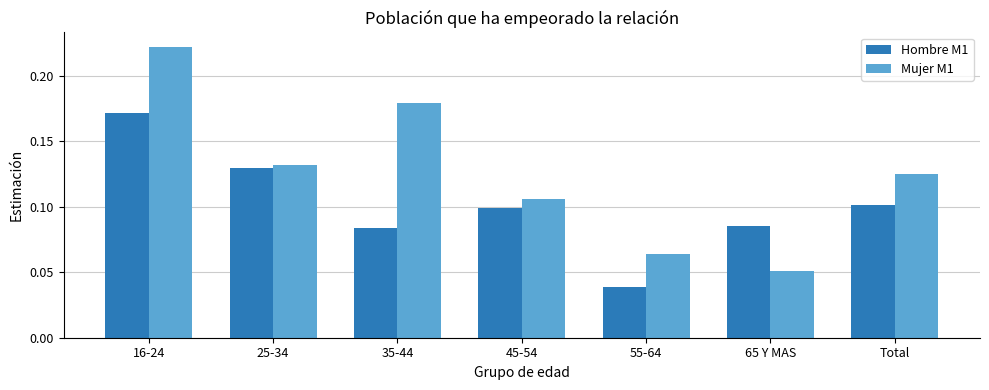

Which category has the lowest value in the Hombre M1 series?

55-64